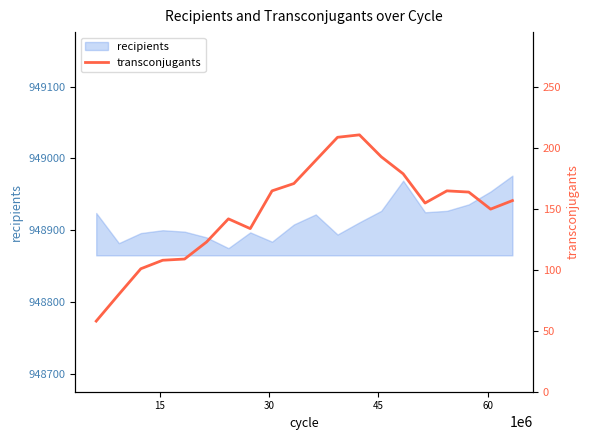

What is the minimum value shown in the chart?

58